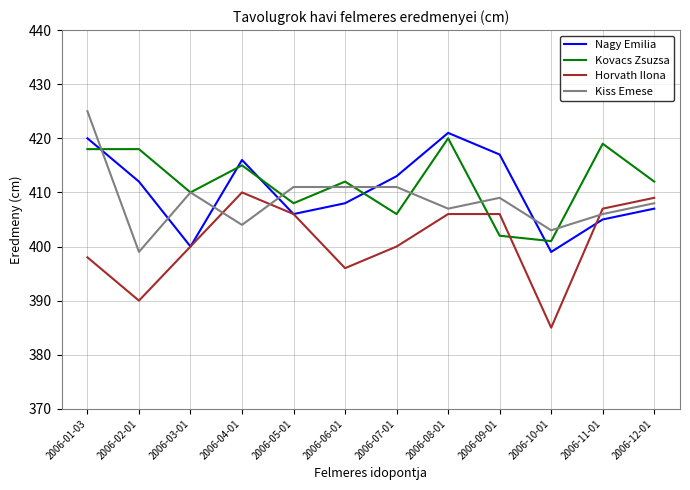

What is the difference between the maximum and minimum values in the Horvath Ilona series?

25